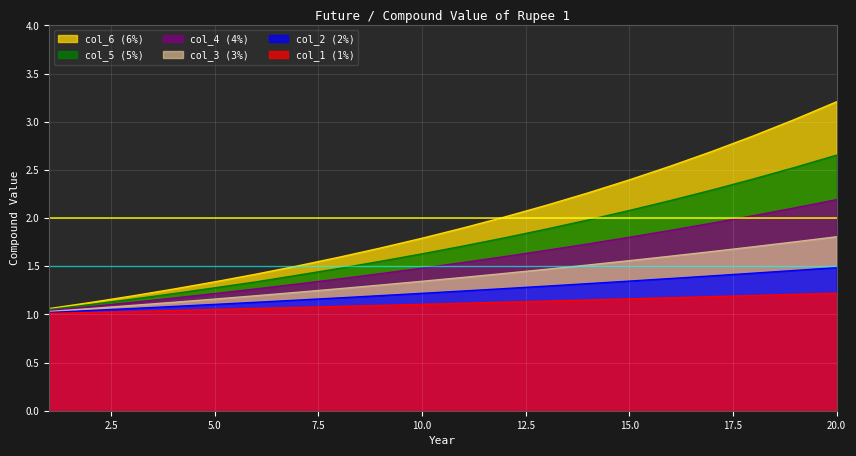

Is it true that col_3 (3%) equals 0.9 at 11?

False